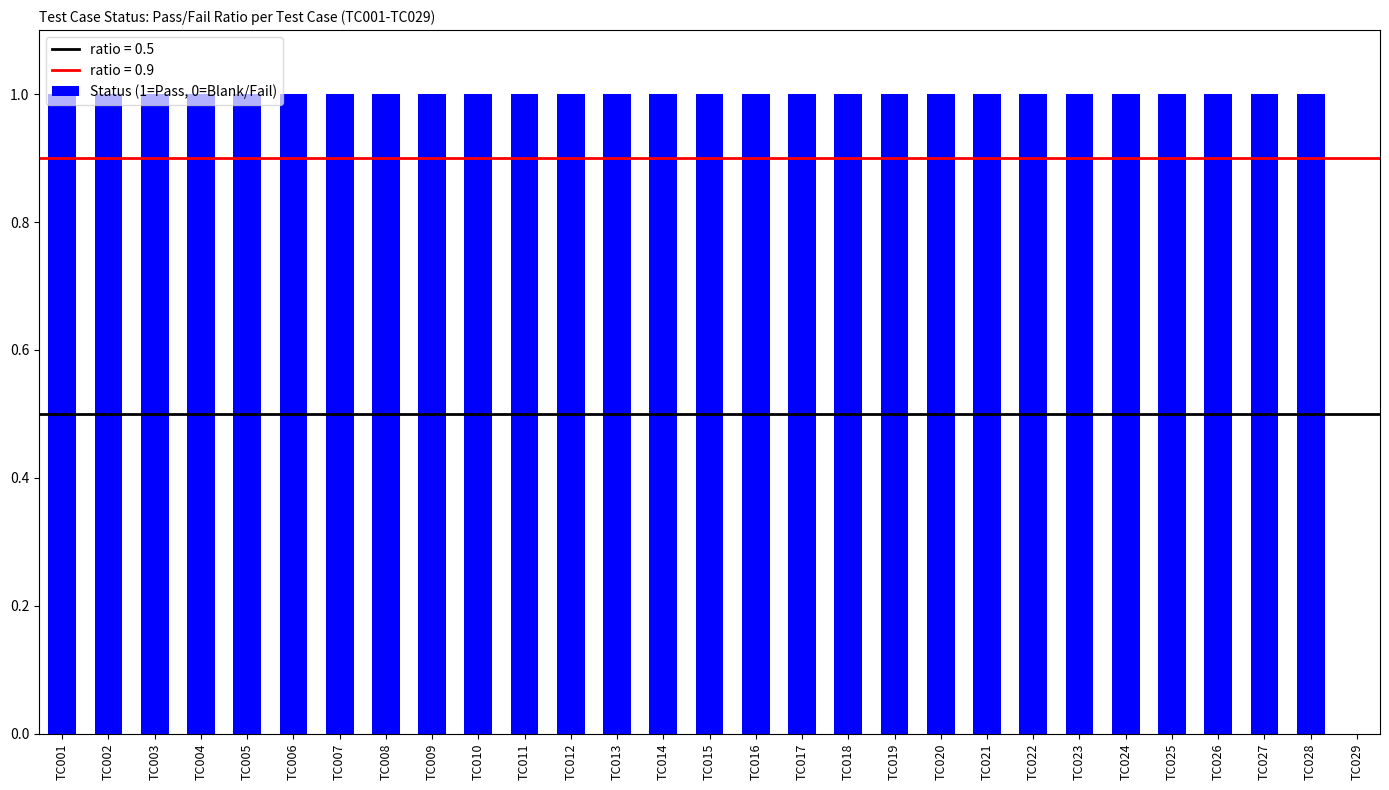

Is it true that the value at TC003 is 1?

True